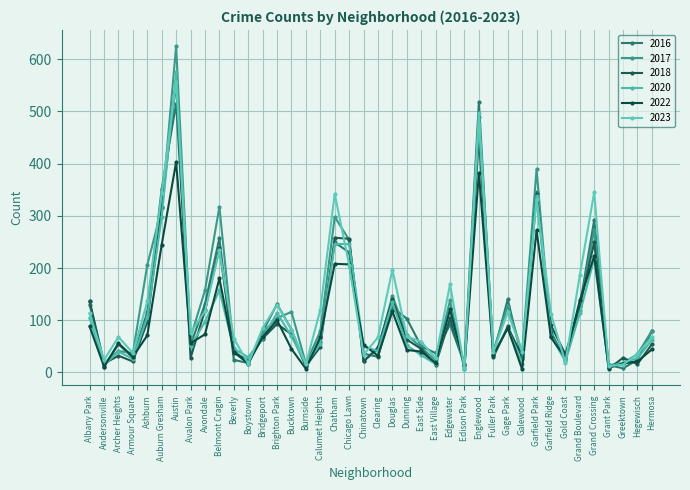

Reading left to right, extract all data points from this chart.

2017: Albany Park=136	Andersonville=18	Archer Heights=41	Armour Square=37	Ashburn=206	Auburn Gresham=314	Austin=625	Avalon Park=67	Avondale=157	Belmont Cragin=317	Beverly=44	Boystown=16	Bridgeport=77	Brighton Park=104	Bucktown=116	Burnside=17	Calumet Heights=79	Chatham=298	Chicago Lawn=254	Chinatown=22	Clearing=44	Douglas=147	Dunning=72	East Side=48	East Village=23	Edgewater=138	Edison Park=6	Englewood=490	Fuller Park=41	Gage Park=128	Galewood=38	Garfield Park=389	Garfield Ridge=70	Gold Coast=32	Grand Boulevard=120	Grand Crossing=273	Grant Park=14	Greektown=18	Hegewisch=35	Hermosa=80
2016: Albany Park=130	Andersonville=11	Archer Heights=54	Armour Square=28	Ashburn=116	Auburn Gresham=352	Austin=515	Avalon Park=52	Avondale=131	Belmont Cragin=257	Beverly=24	Boystown=18	Bridgeport=78	Brighton Park=131	Bucktown=82	Burnside=13	Calumet Heights=59	Chatham=249	Chicago Lawn=230	Chinatown=36	Clearing=30	Douglas=125	Dunning=103	East Side=50	East Village=37	Edgewater=92	Edison Park=16	Englewood=518	Fuller Park=34	Gage Park=140	Galewood=25	Garfield Park=346	Garfield Ridge=78	Gold Coast=24	Grand Boulevard=128	Grand Crossing=292	Grant Park=14	Greektown=8	Hegewisch=24	Hermosa=79
2018: Albany Park=136	Andersonville=17	Archer Heights=32	Armour Square=21	Ashburn=97	Auburn Gresham=317	Austin=556	Avalon Park=28	Avondale=119	Belmont Cragin=238	Beverly=37	Boystown=24	Bridgeport=65	Brighton Park=93	Bucktown=73	Burnside=12	Calumet Heights=49	Chatham=258	Chicago Lawn=256	Chinatown=21	Clearing=48	Douglas=140	Dunning=63	East Side=45	East Village=15	Edgewater=104	Edison Park=16	Englewood=451	Fuller Park=29	Gage Park=88	Galewood=30	Garfield Park=341	Garfield Ridge=90	Gold Coast=35	Grand Boulevard=127	Grand Crossing=249	Grant Park=7	Greektown=28	Hegewisch=16	Hermosa=54
2023: Albany Park=113	Andersonville=24	Archer Heights=68	Armour Square=37	Ashburn=136	Auburn Gresham=343	Austin=557	Avalon Park=76	Avondale=117	Belmont Cragin=234	Beverly=65	Boystown=17	Bridgeport=85	Brighton Park=130	Bucktown=82	Burnside=16	Calumet Heights=120	Chatham=342	Chicago Lawn=206	Chinatown=34	Clearing=67	Douglas=197	Dunning=69	East Side=59	East Village=27	Edgewater=169	Edison Park=8	Englewood=496	Fuller Park=39	Gage Park=115	Galewood=40	Garfield Park=332	Garfield Ridge=112	Gold Coast=19	Grand Boulevard=186	Grand Crossing=345	Grant Park=12	Greektown=15	Hegewisch=35	Hermosa=68
2022: Albany Park=88	Andersonville=11	Archer Heights=56	Armour Square=30	Ashburn=71	Auburn Gresham=245	Austin=403	Avalon Park=56	Avondale=73	Belmont Cragin=180	Beverly=39	Boystown=17	Bridgeport=68	Brighton Park=100	Bucktown=45	Burnside=7	Calumet Heights=68	Chatham=208	Chicago Lawn=207	Chinatown=53	Clearing=32	Douglas=117	Dunning=43	East Side=40	East Village=18	Edgewater=121	Edison Park=12	Englewood=382	Fuller Park=33	Gage Park=85	Galewood=6	Garfield Park=272	Garfield Ridge=67	Gold Coast=28	Grand Boulevard=138	Grand Crossing=223	Grant Park=9	Greektown=17	Hegewisch=21	Hermosa=44
2020: Albany Park=105	Andersonville=14	Archer Heights=40	Armour Square=26	Ashburn=106	Auburn Gresham=298	Austin=576	Avalon Park=50	Avondale=97	Belmont Cragin=157	Beverly=46	Boystown=29	Bridgeport=66	Brighton Park=114	Bucktown=69	Burnside=16	Calumet Heights=55	Chatham=246	Chicago Lawn=246	Chinatown=50	Clearing=41	Douglas=134	Dunning=52	East Side=33	East Village=16	Edgewater=122	Edison Park=7	Englewood=476	Fuller Park=35	Gage Park=84	Galewood=17	Garfield Park=337	Garfield Ridge=70	Gold Coast=21	Grand Boulevard=113	Grand Crossing=218	Grant Park=11	Greektown=19	Hegewisch=27	Hermosa=62